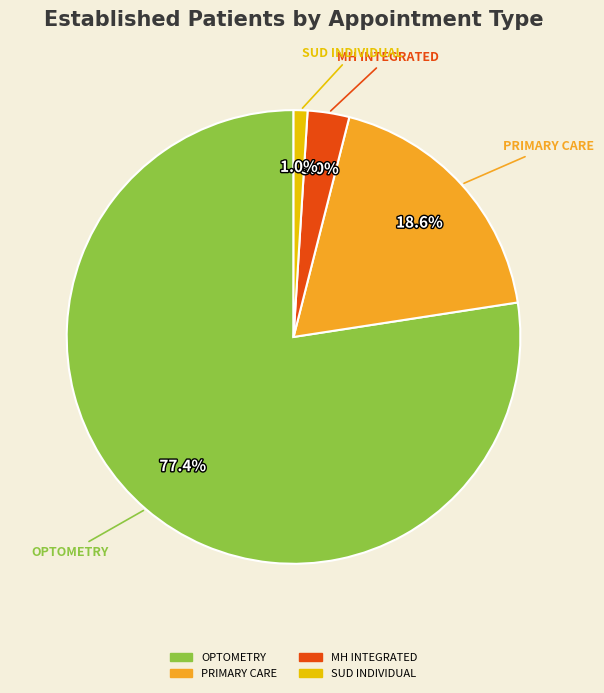

What is the smallest slice in the pie chart?

SUD INDIVIDUAL